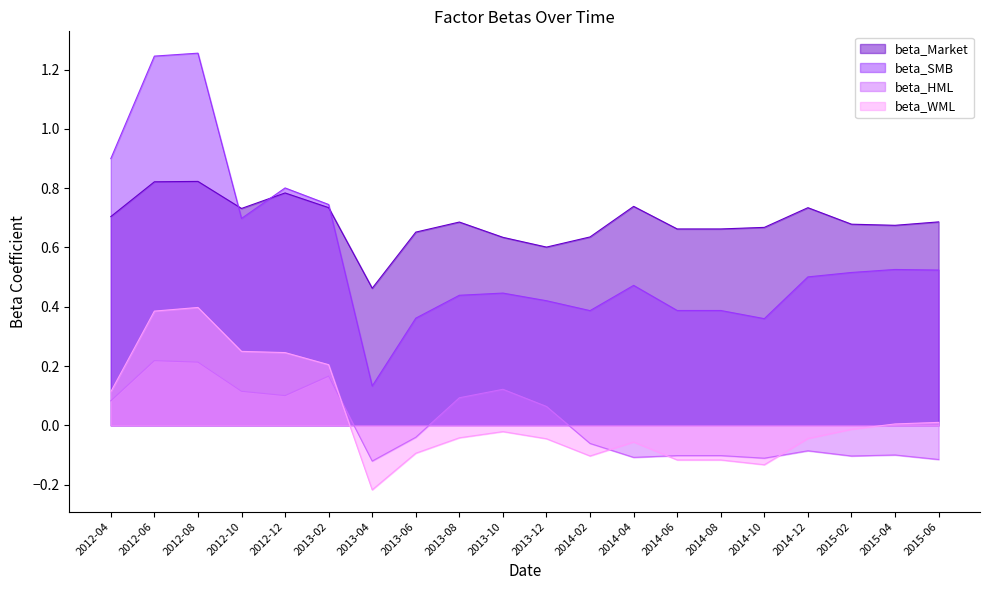

Rank the categories by beta_WML value from lowest to highest.

2013-04, 2014-10, 2014-06, 2014-08, 2014-02, 2013-06, 2014-04, 2013-12, 2014-12, 2013-08, 2013-10, 2015-02, 2015-04, 2015-06, 2012-04, 2013-02, 2012-12, 2012-10, 2012-06, 2012-08